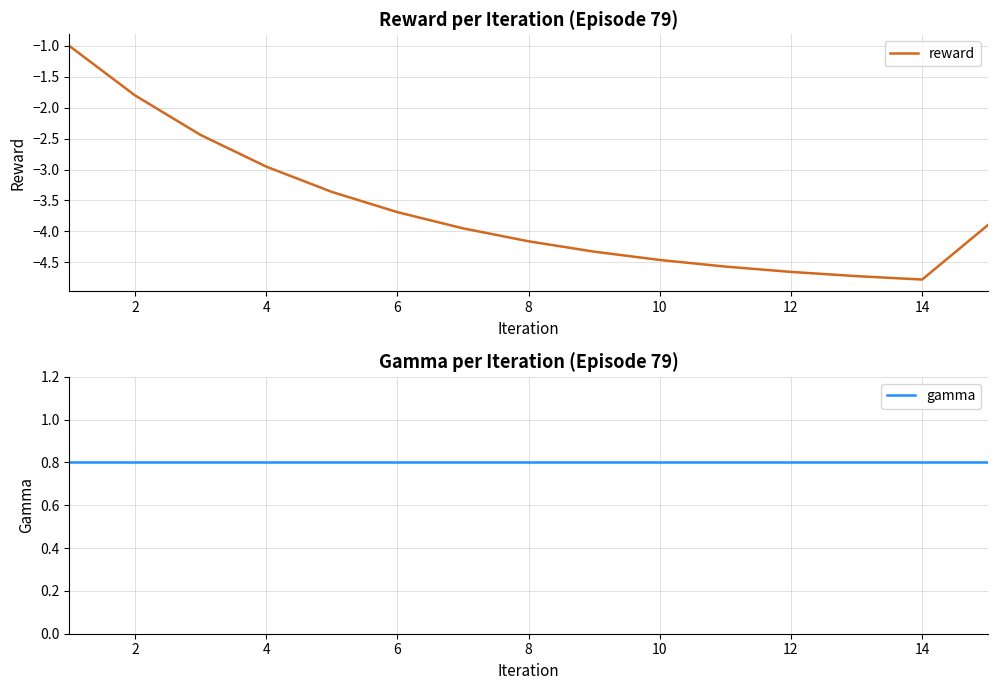

Which series has the largest total across all categories?

gamma